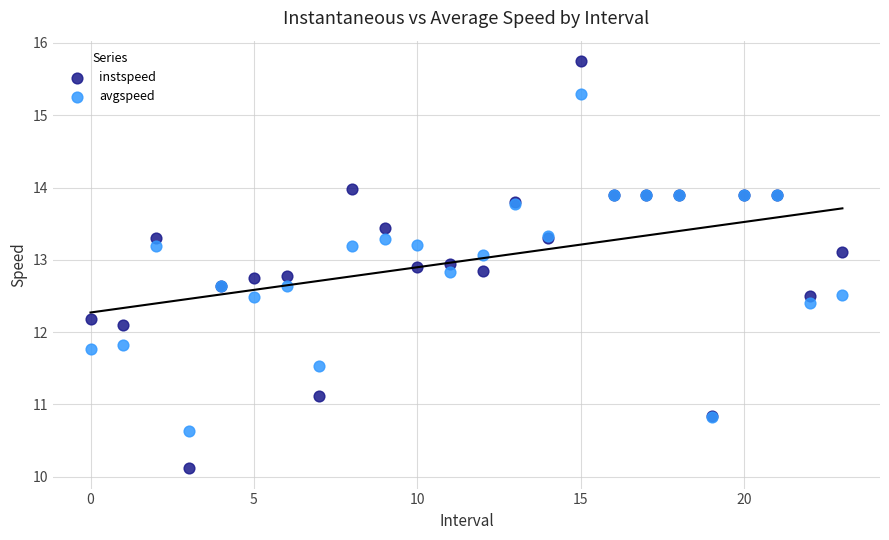

Which series contains the highest Y value?

instspeed